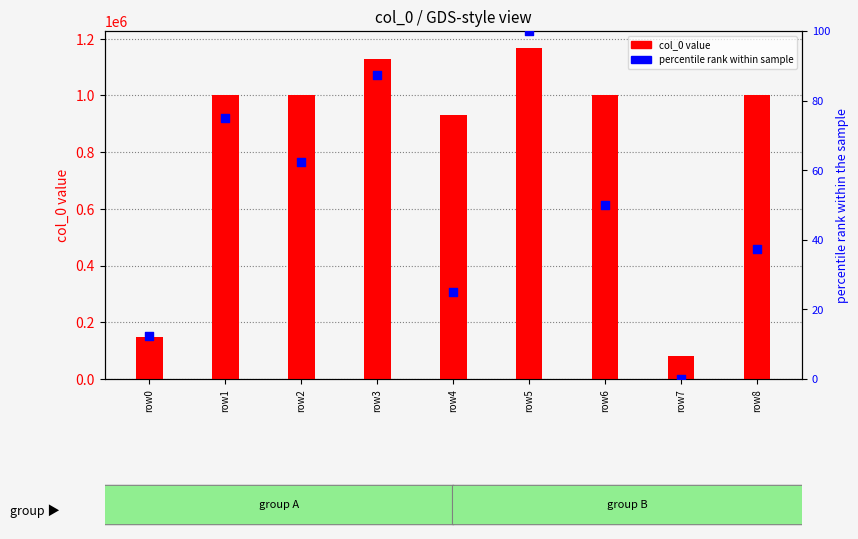

At how many categories does at least one series exceed 145601?

8